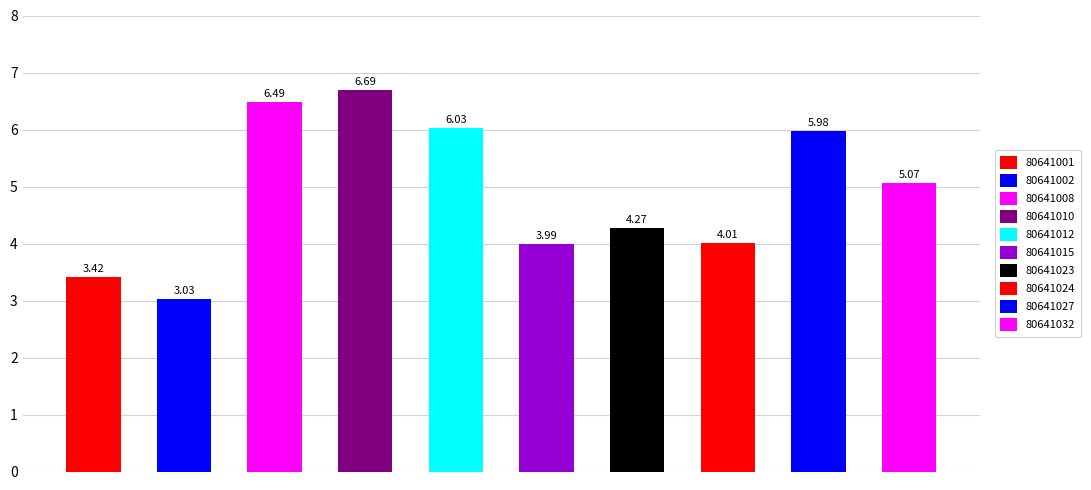

True or false: the data shows 3.0 at 80641002.

True